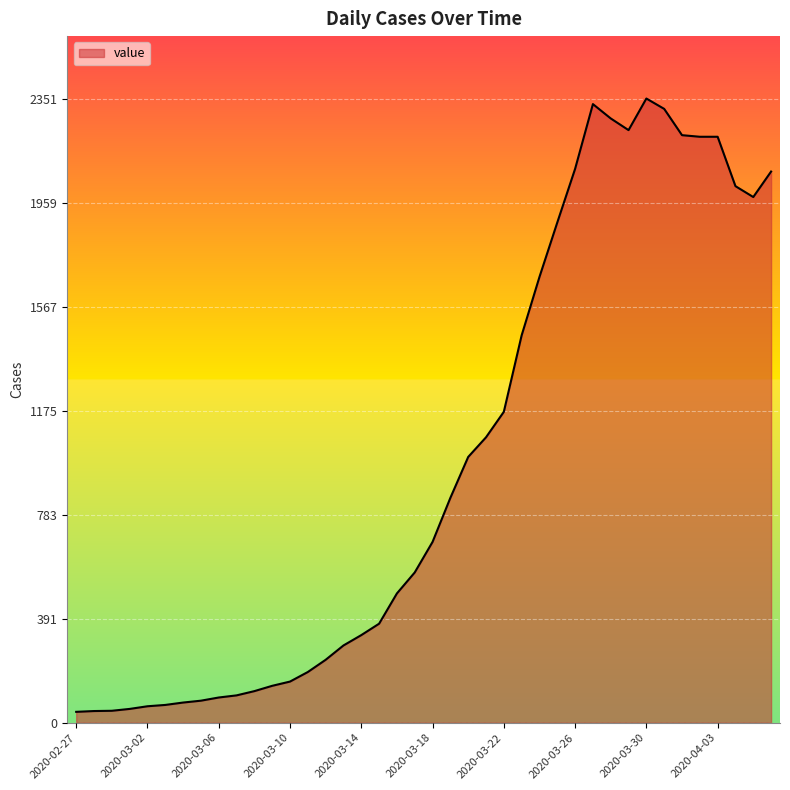

What is the difference between the maximum and minimum values?

2310